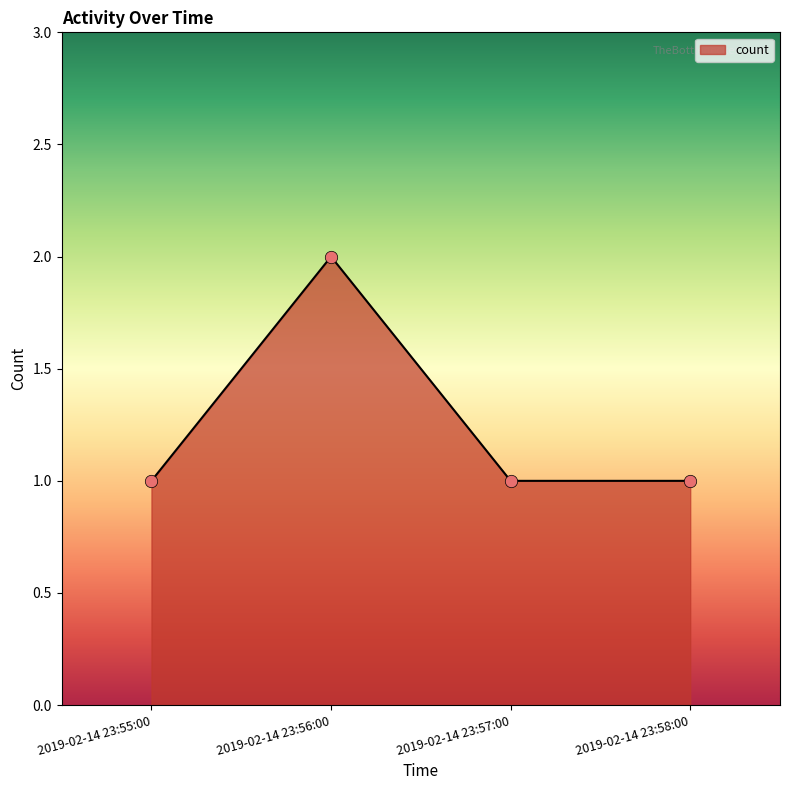

What is the change in value from 2019-02-14 23:56:00 to 2019-02-14 23:58:00?

-1